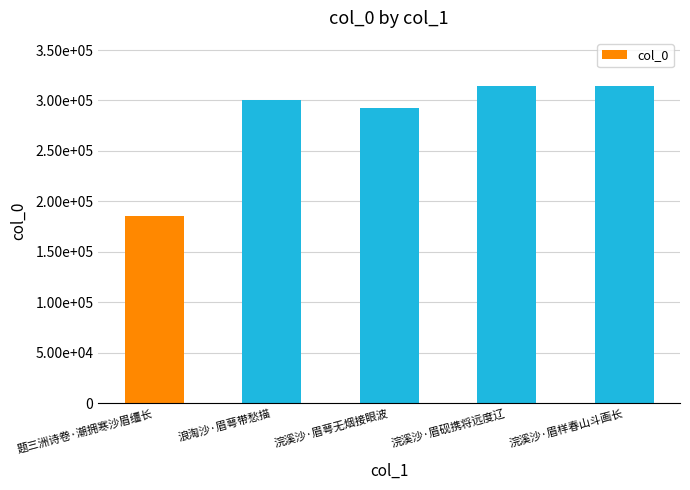

What is the label of the 2nd bar from the left?

浪淘沙·眉萼带愁描